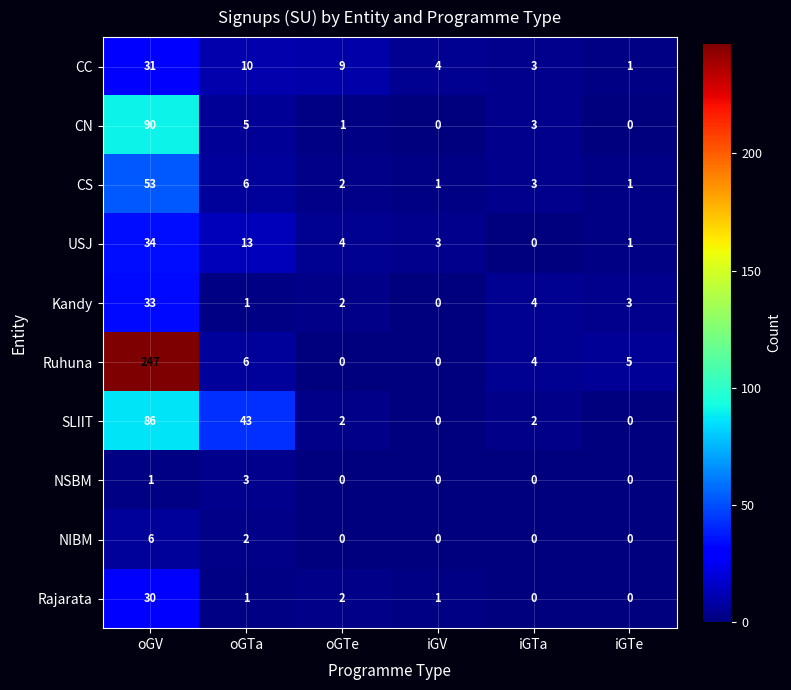

Where does the Ruhuna series first go above 5?

oGV